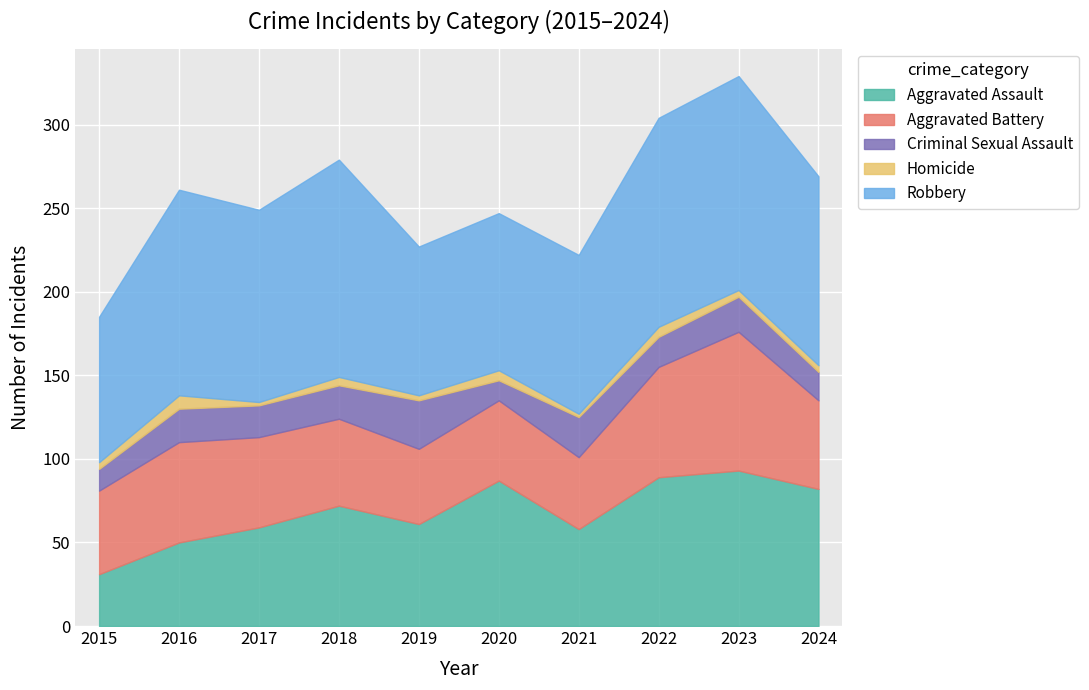

True or false: Criminal Sexual Assault and Aggravated Assault intersect in this chart.

False